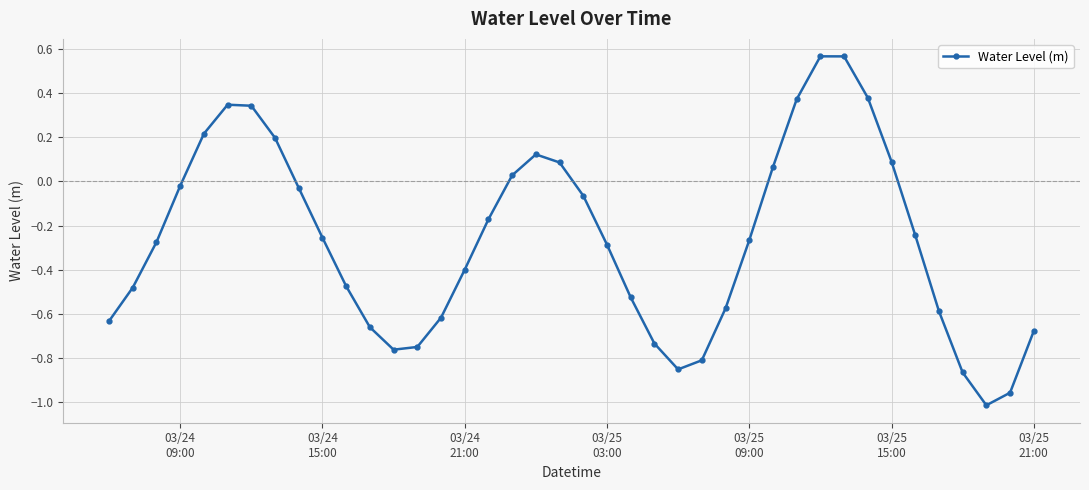

What is the difference between the second highest and second lowest values?

1.5